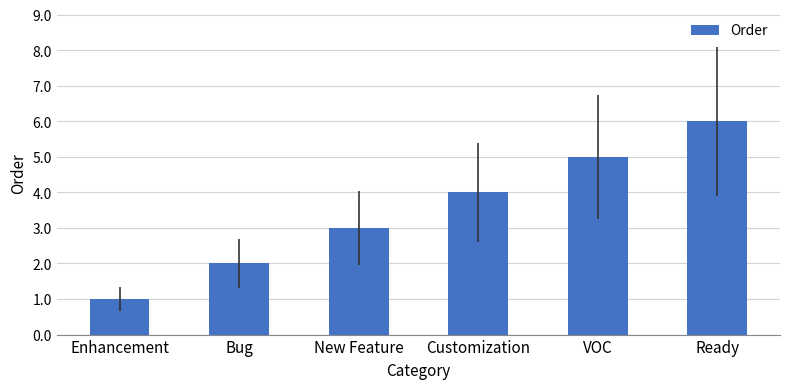

Reading right to left, extract all data points from this chart.

Ready=6	VOC=5	Customization=4	New Feature=3	Bug=2	Enhancement=1